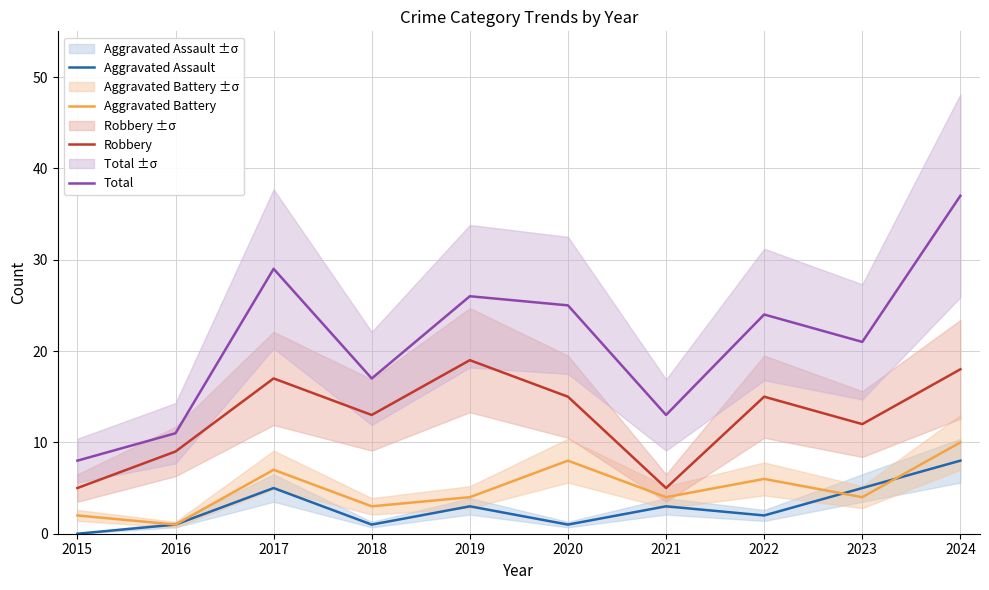

Read the Aggravated Battery value at 2019.

4